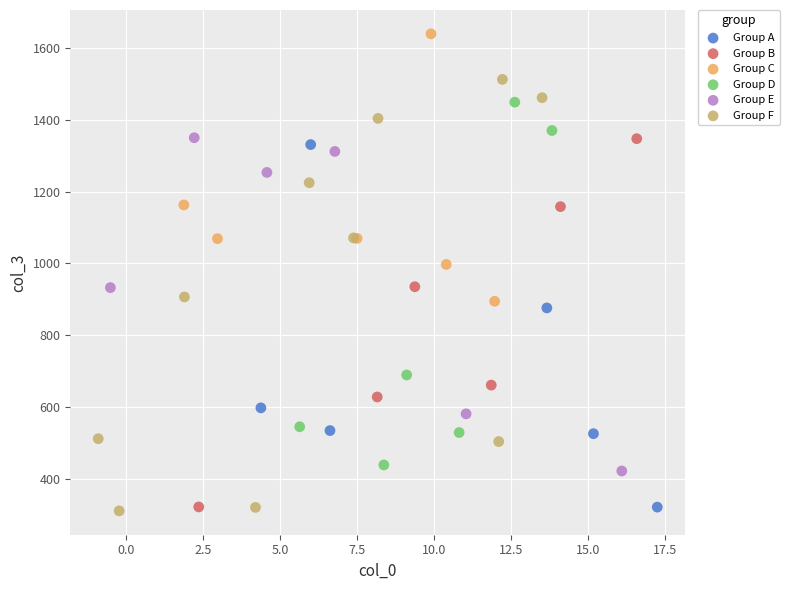

Which series has the largest Y range (max minus min)?

Group F